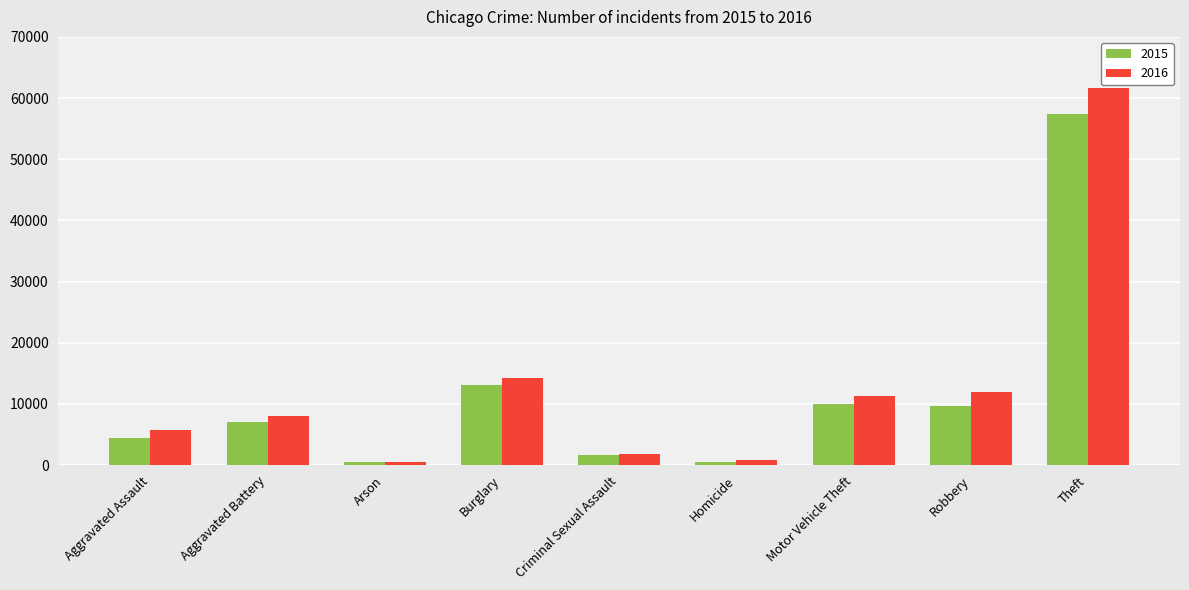

How many categories are shown in the chart?

9